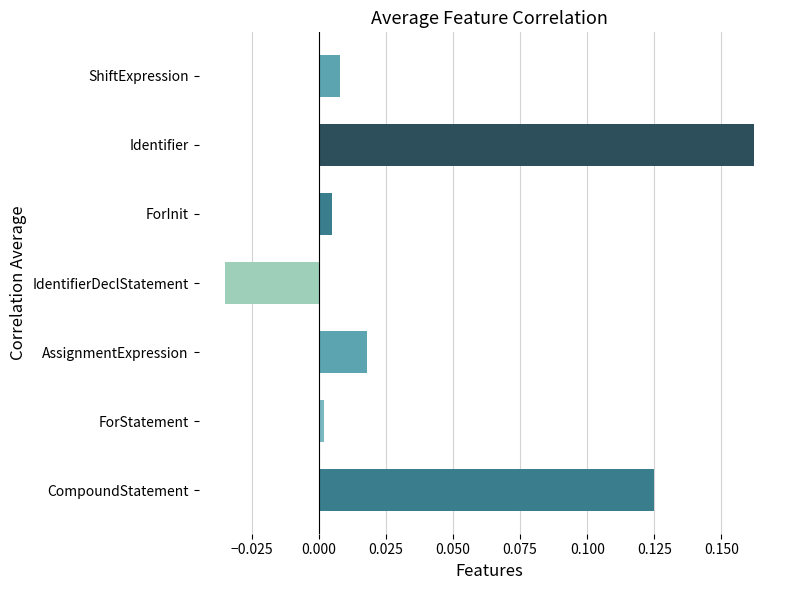

List the labels in order of value, largest first.

Identifier, CompoundStatement, AssignmentExpression, ShiftExpression, ForInit, ForStatement, IdentifierDeclStatement